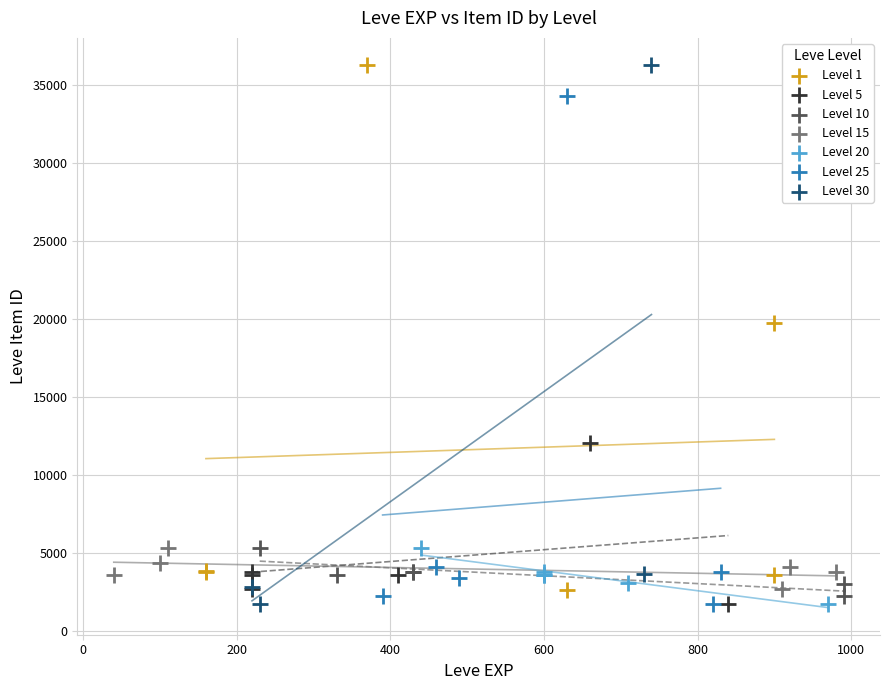

What are all the series names shown in the legend?

Level 1, Level 5, Level 10, Level 15, Level 20, Level 25, Level 30